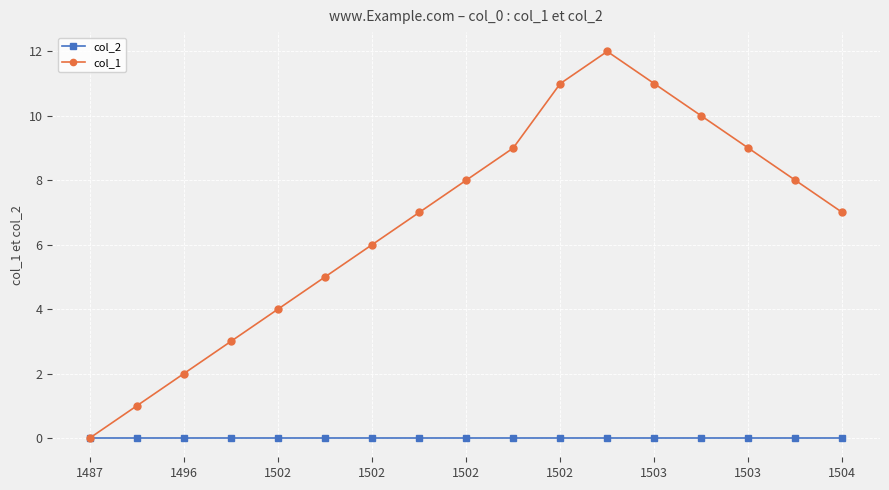

What is the greatest value displayed?

12